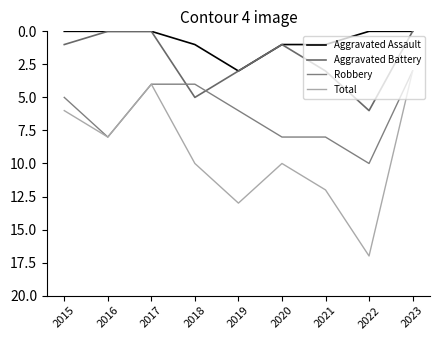

True or false: Aggravated Battery has more than 0 interior local peaks.

True